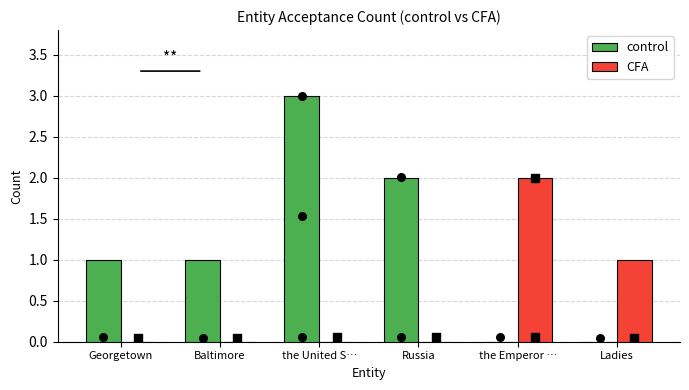

At which category is the sum across all series the highest?

the United S…